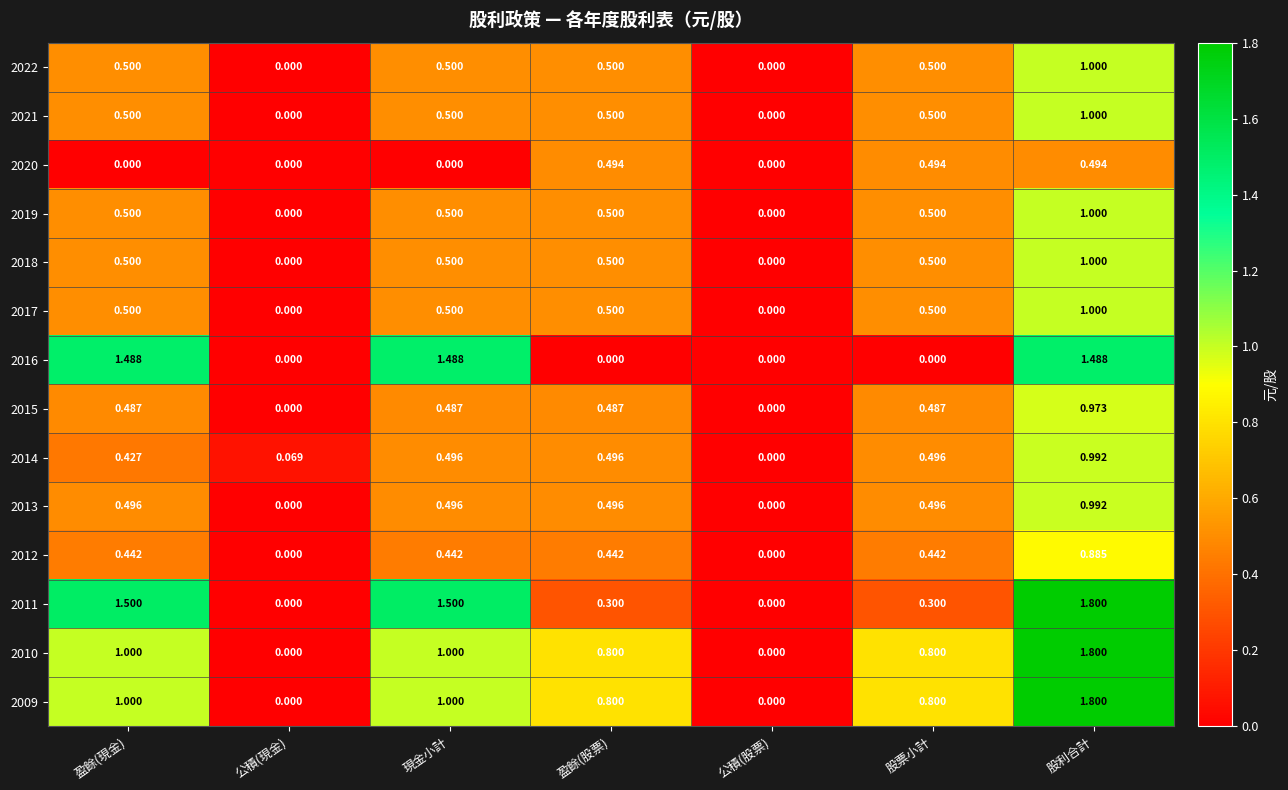

At which category is the sum across all series the highest?

股利合計